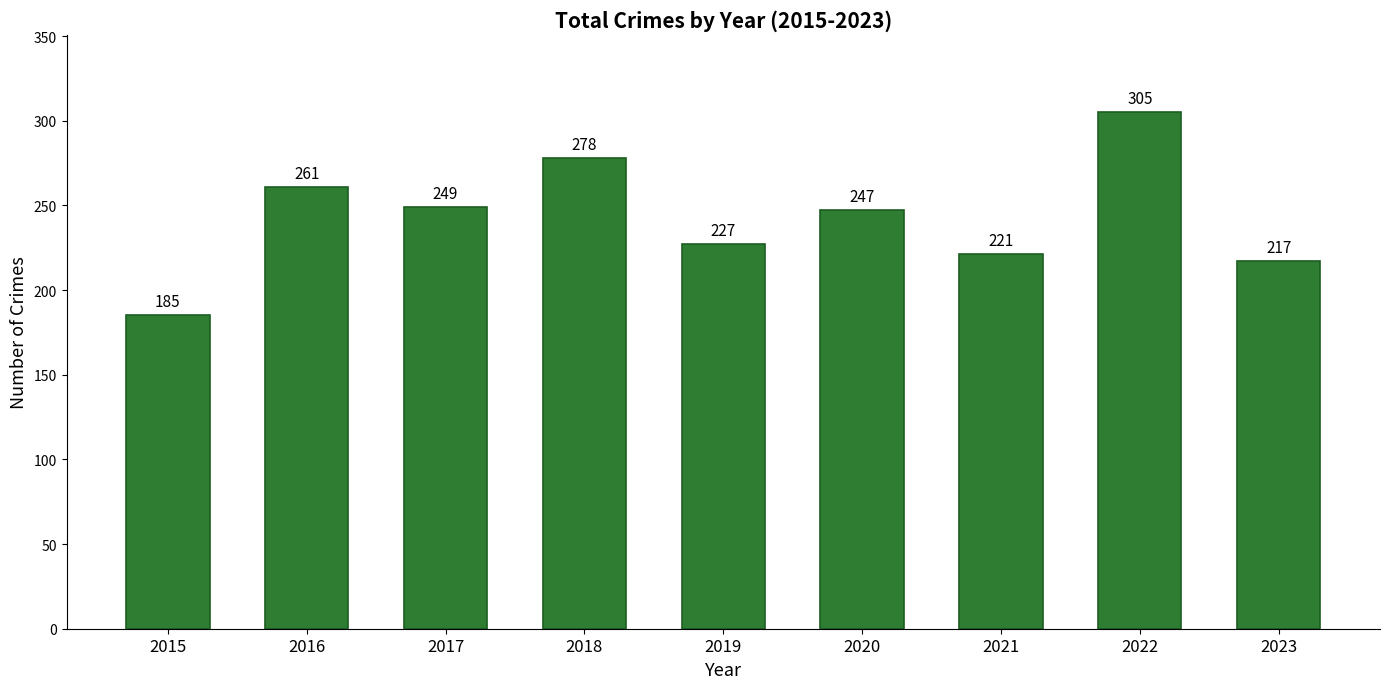

Reading left to right, list all the values displayed in this chart.

2015=185	2016=261	2017=249	2018=278	2019=227	2020=247	2021=221	2022=305	2023=217